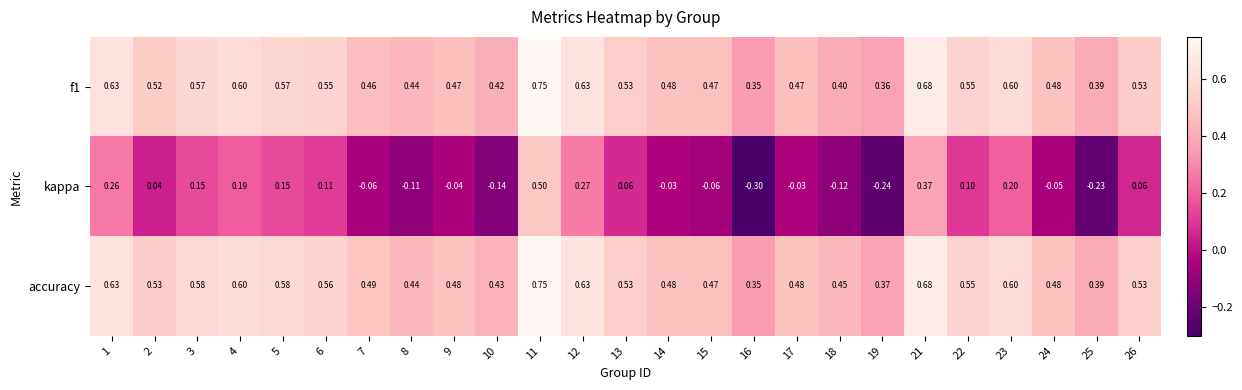

At 2, list the series in order from smallest to largest.

kappa, f1, accuracy